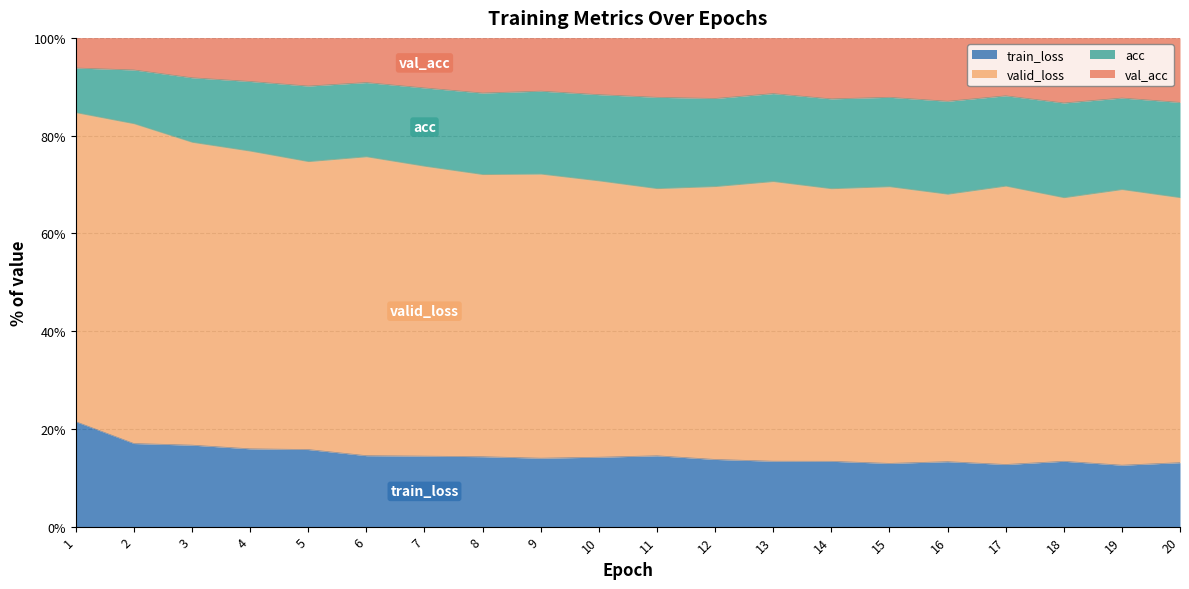

True or false: val_acc and train_loss cross at least once.

False